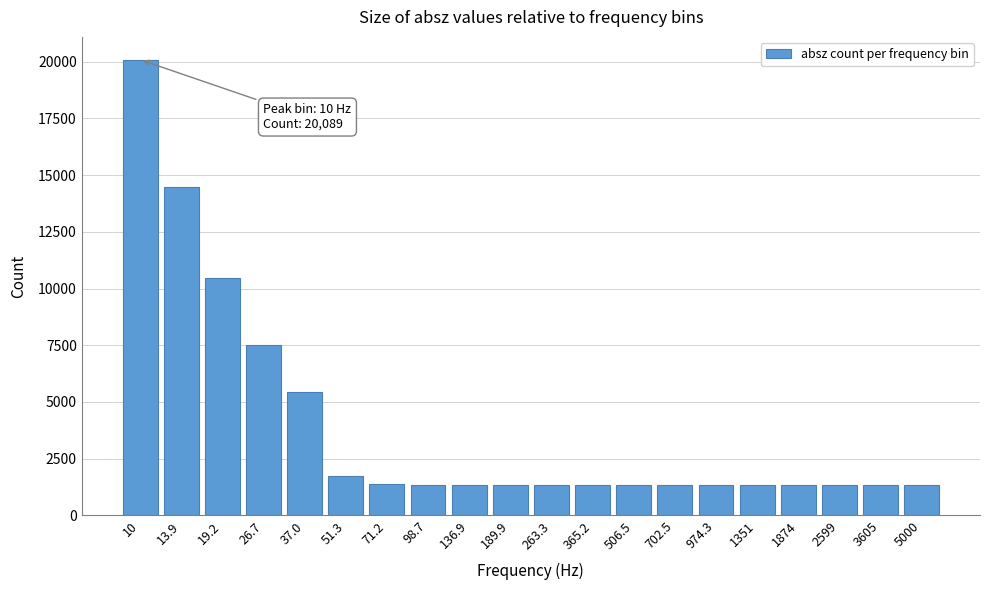

What is the value of the 18th bar from the left?

1339